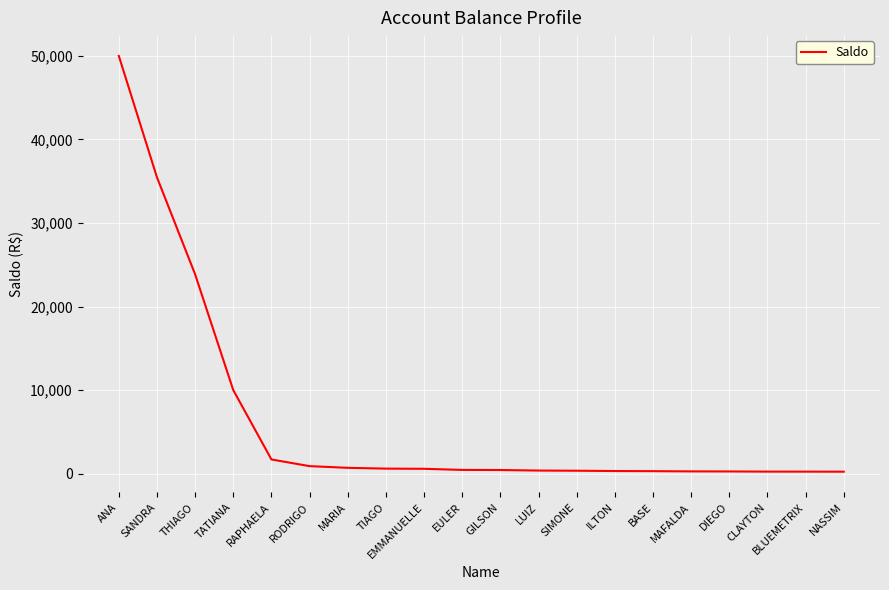

Between RAPHAELA and CLAYTON, which is larger?

RAPHAELA